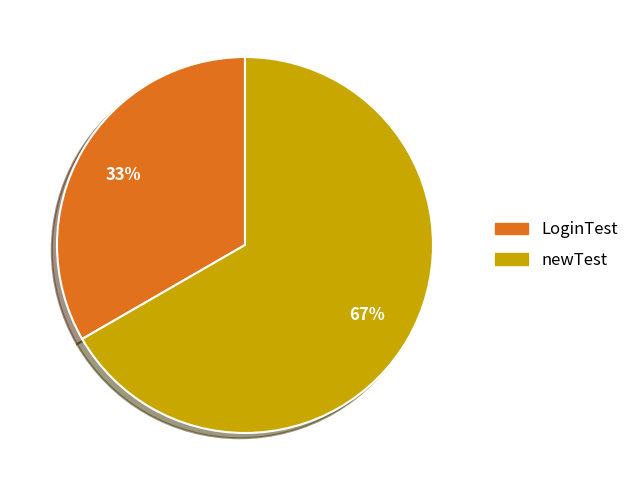

Combined, do LoginTest and newTest account for over 50%?

Yes